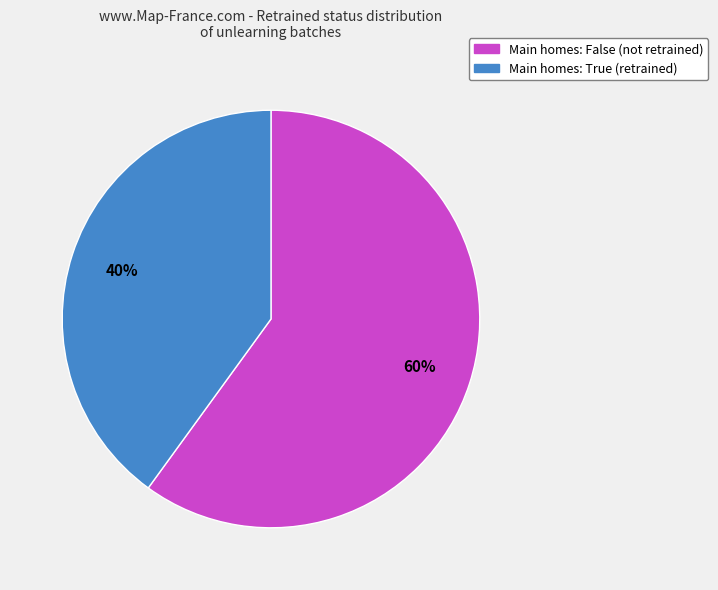

Is the sum of Main homes: False (not retrained) and Main homes: True (retrained) greater than half?

Yes